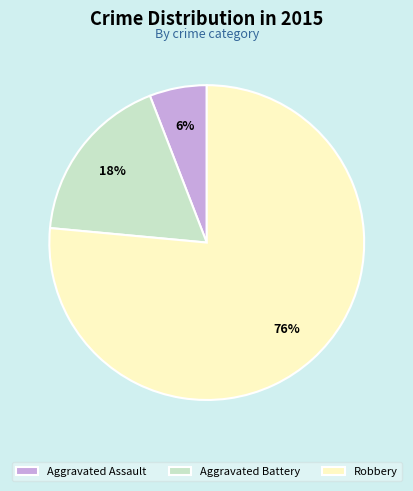

Approximately how many times larger is the value at Aggravated Assault compared to Aggravated Battery?

0.3